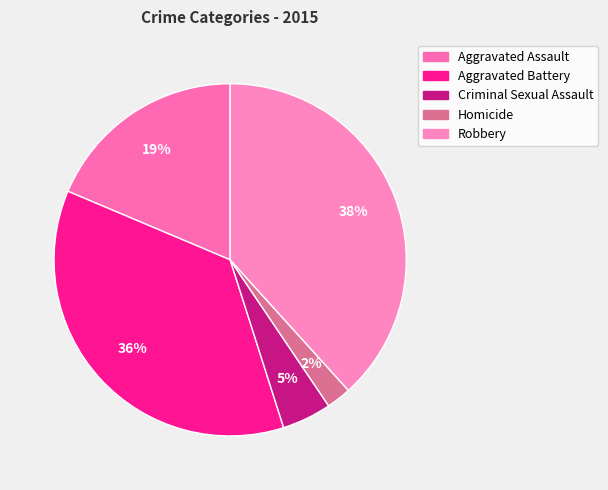

To the nearest percent, what portion does Aggravated Battery represent?

36%